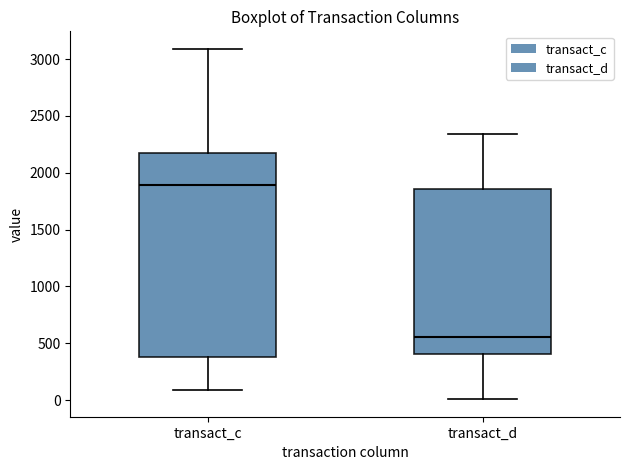

Which box has the lowest median line?

transact_d